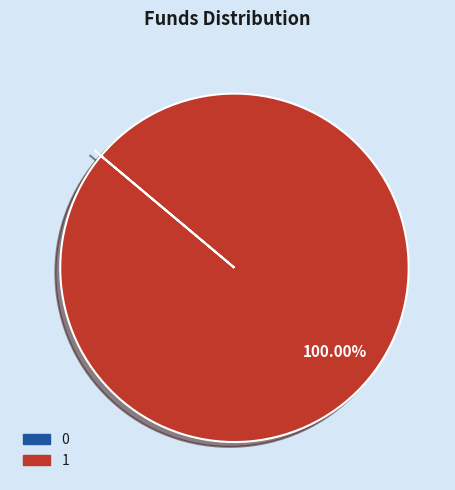

Is there any slice that represents more than half of the pie?

Yes